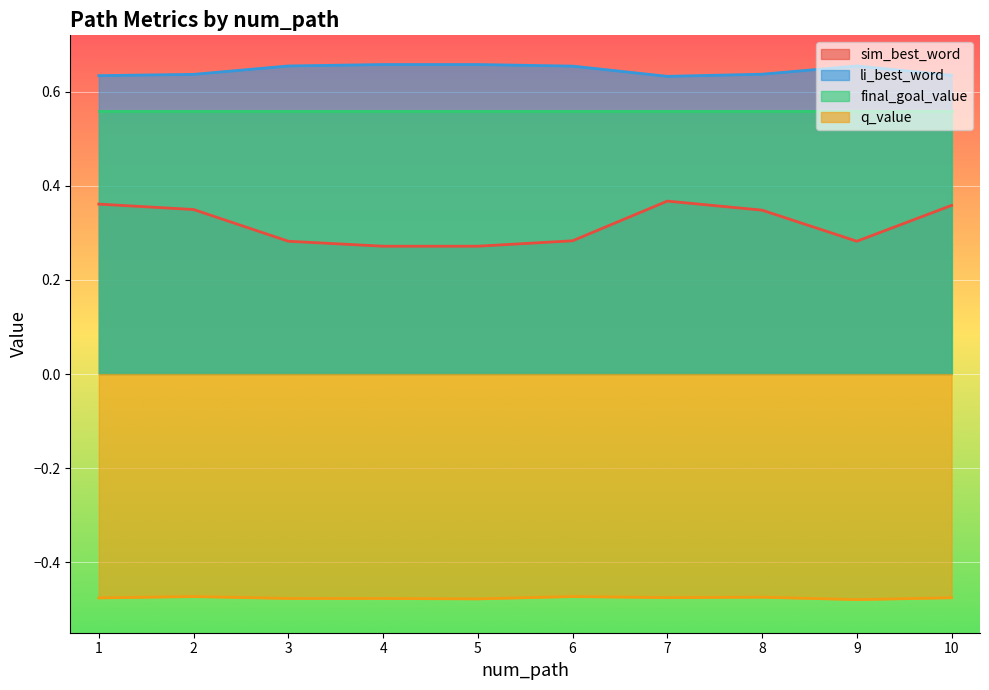

True or false: li_best_word has a value of 1.1 at 10.

False